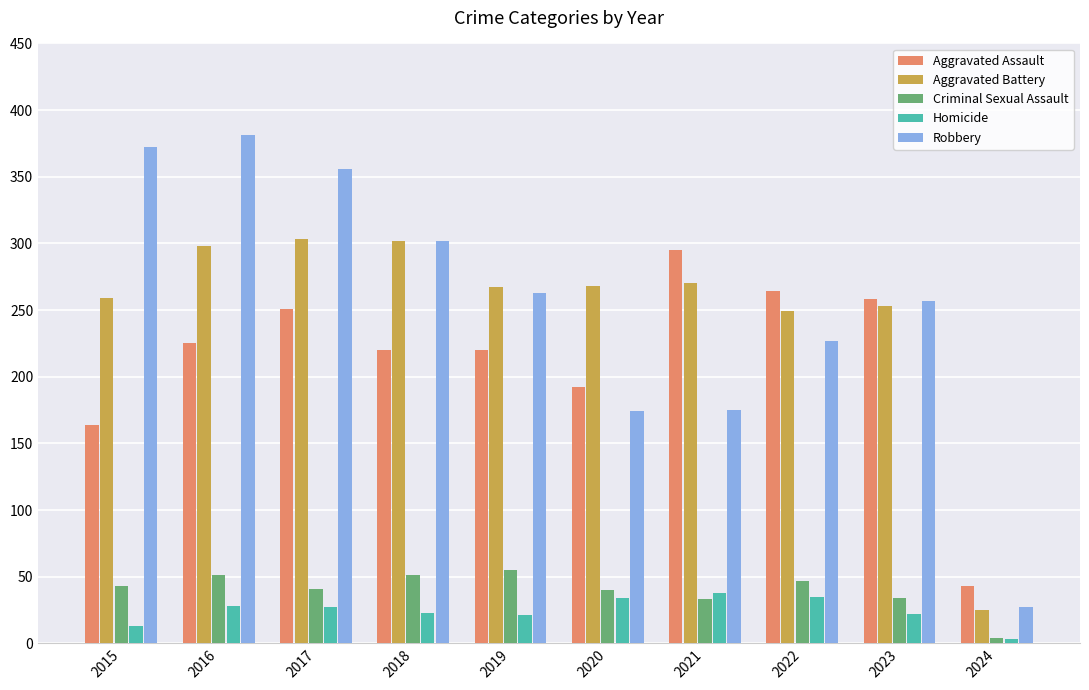

Which label corresponds to the smallest value in the chart?

2024